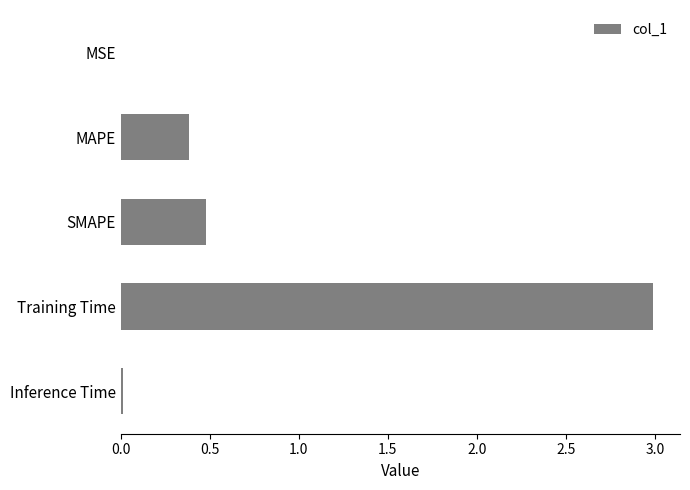

What is the average value?

0.8